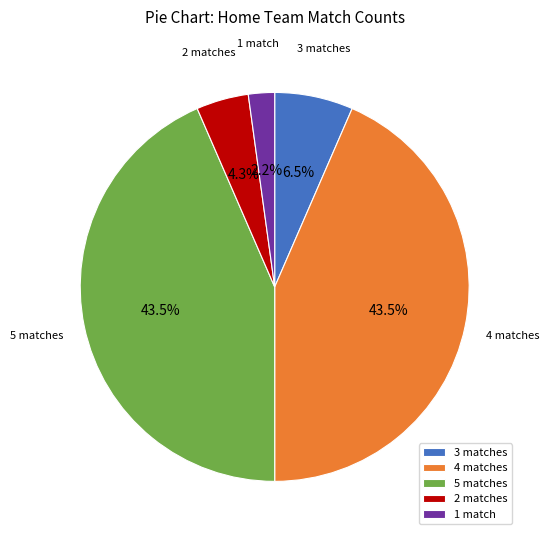

What is the ratio of the value at 1 match to the value at 3 matches?

0.3